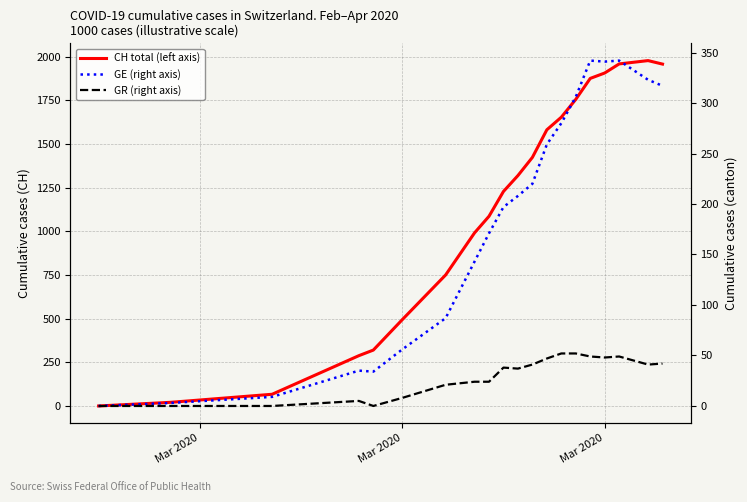

Reading right to left, list all the values displayed in this chart.

CH total (left axis): 1957	1977	1958	1906	1875	1755	1653	1581	1423	1319	1228	1086	991	750	494	320	288	67	21	0
GE (right axis): 317	323	342	341	342	306	280	259	220	208	197	171	143	87	56	34	35	9	3	0
GR (right axis): 42	41	49	48	49	52	52	47	41	37	38	24	24	21	8	0	5	0	0	0